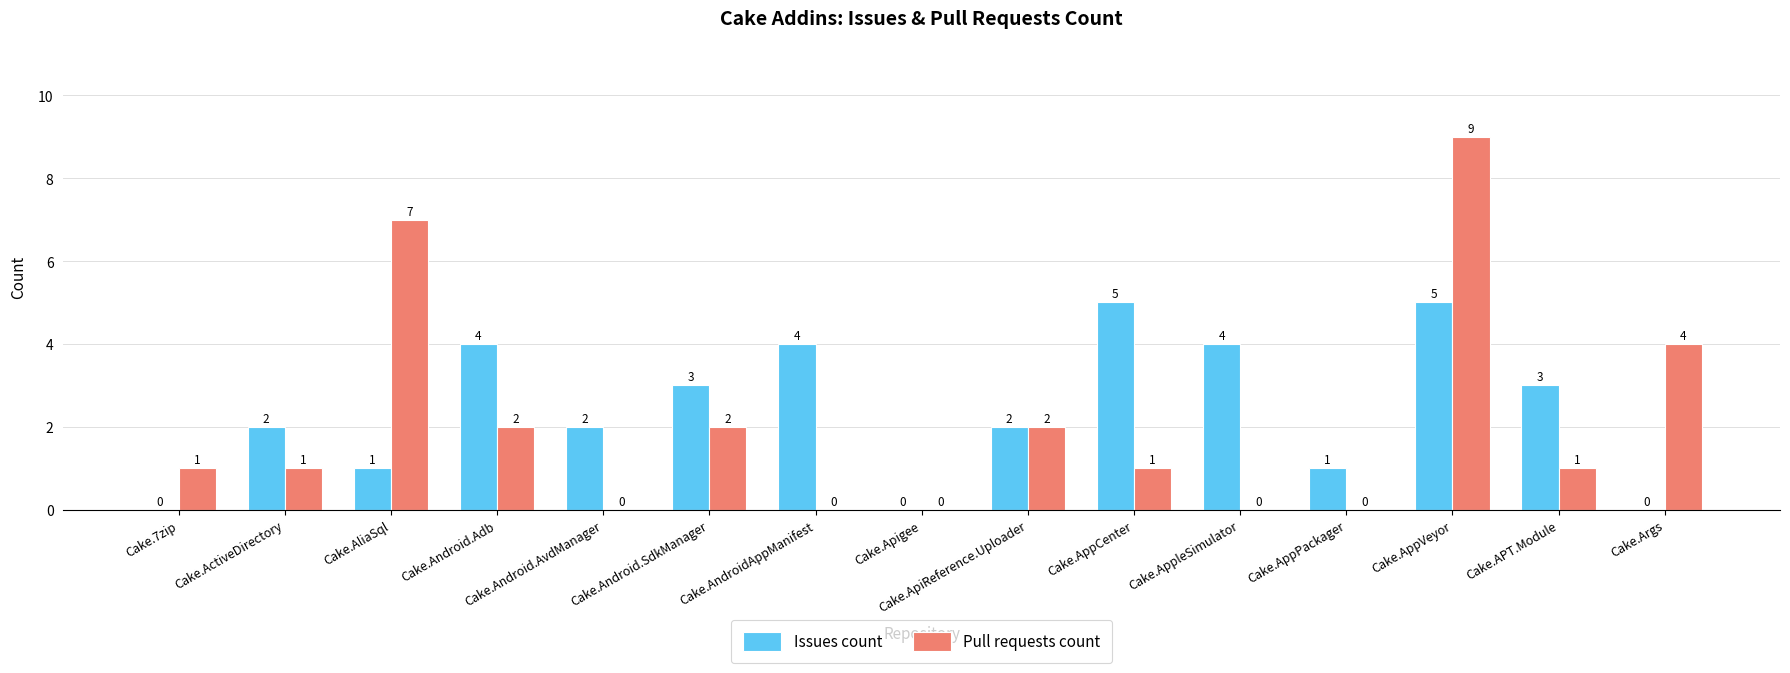

Between Cake.Android.SdkManager and Cake.APT.Module, which series saw the biggest shift?

Pull requests count